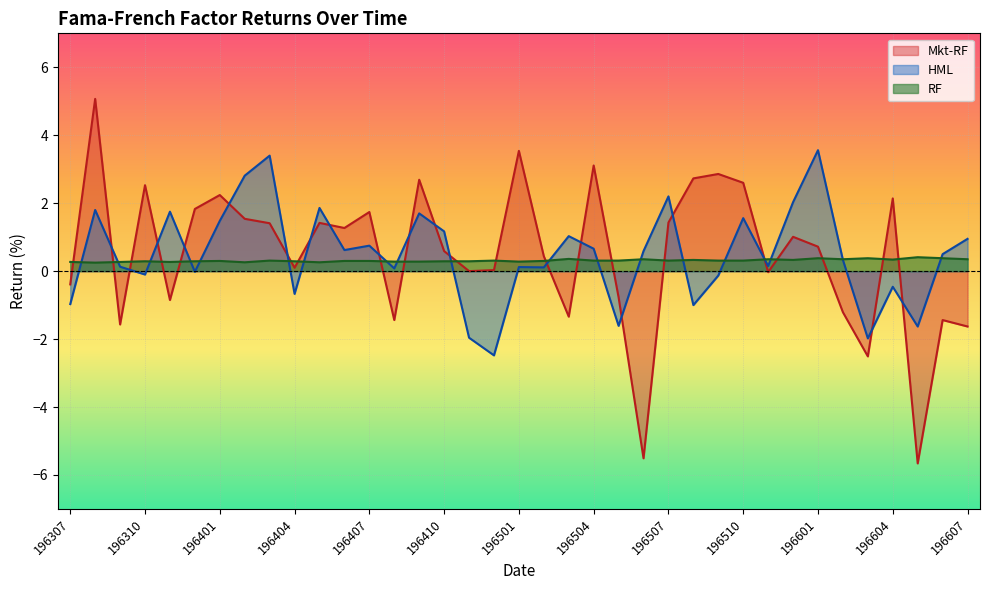

Is the value of Mkt-RF at 196401 greater than the value of HML at 196509?

Yes